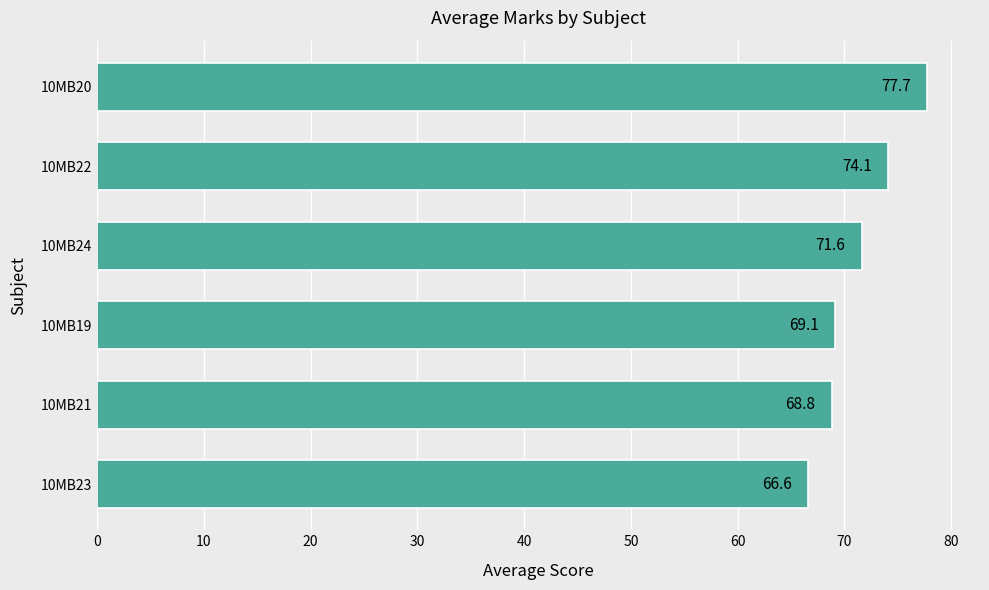

The chart shows a value of 68.8 at 10MB21. True or false?

True